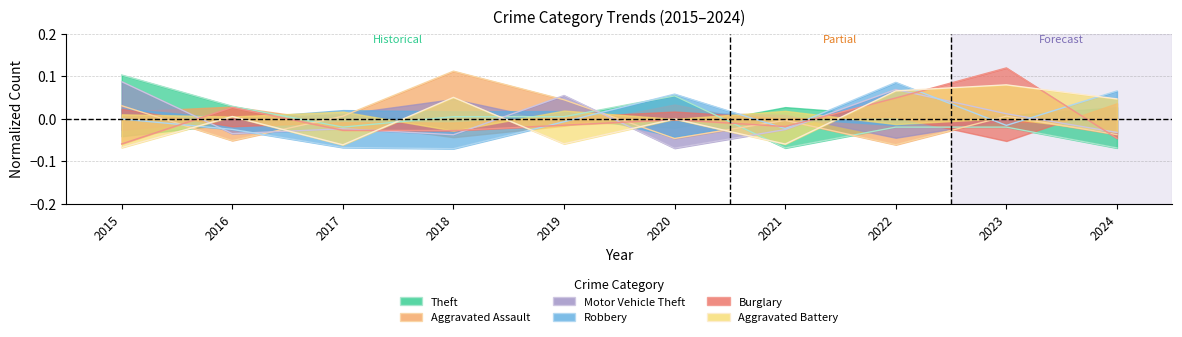

What is the difference between the highest and lowest values at 2015?

0.2